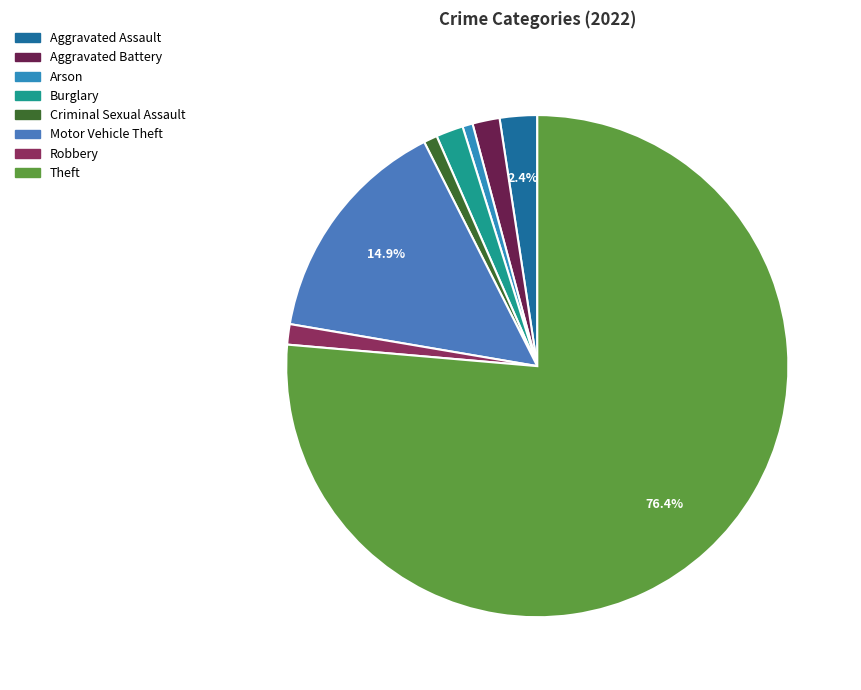

To the nearest percent, what is the difference between the Robbery and Arson slice percentages?

1%